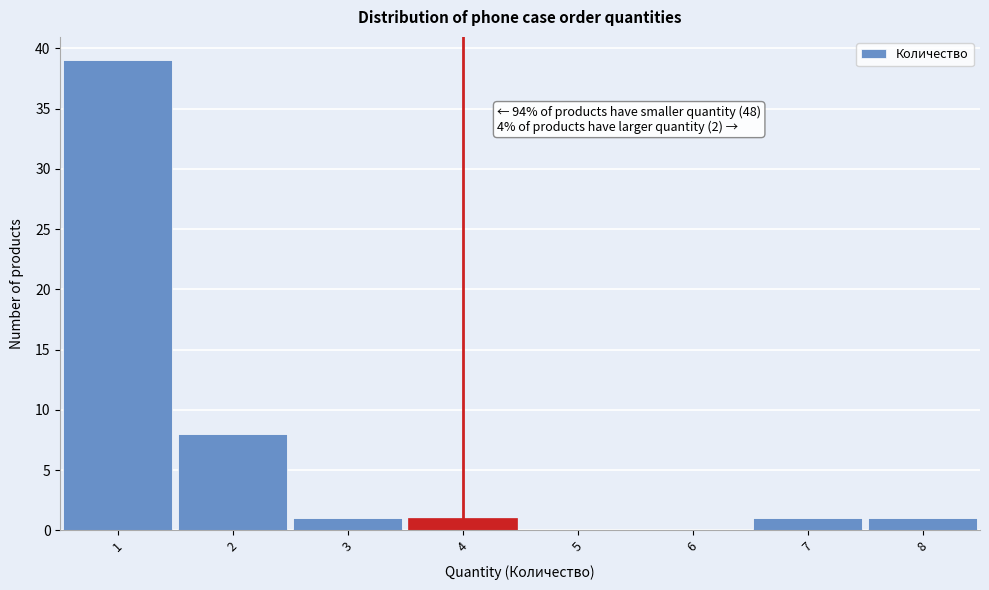

Over which range of the x-axis is the bar tallest?

0.5 to 1.5